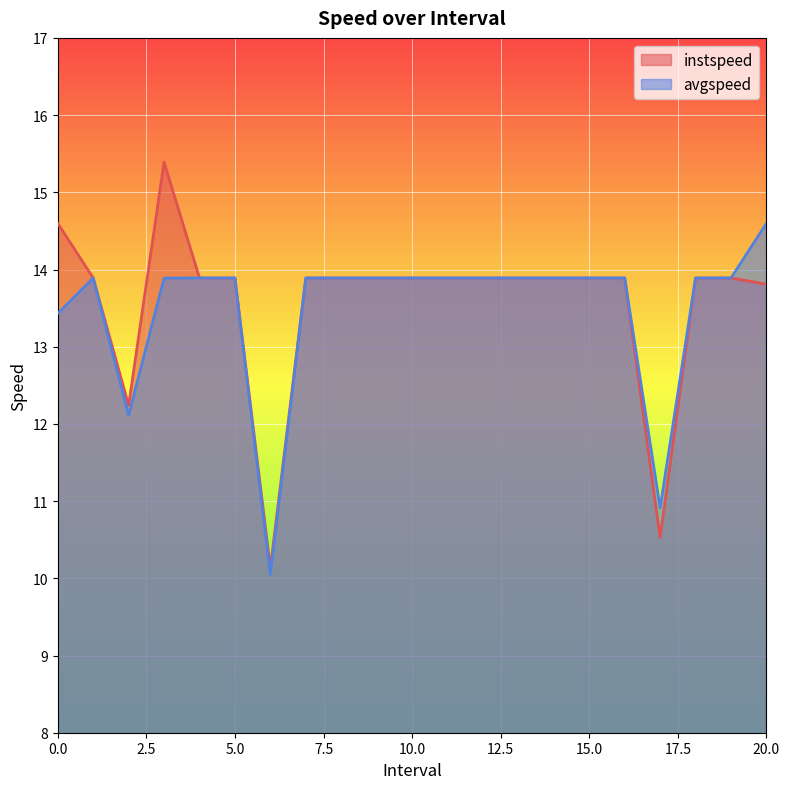

How many interior local valleys does the instspeed series have?

3